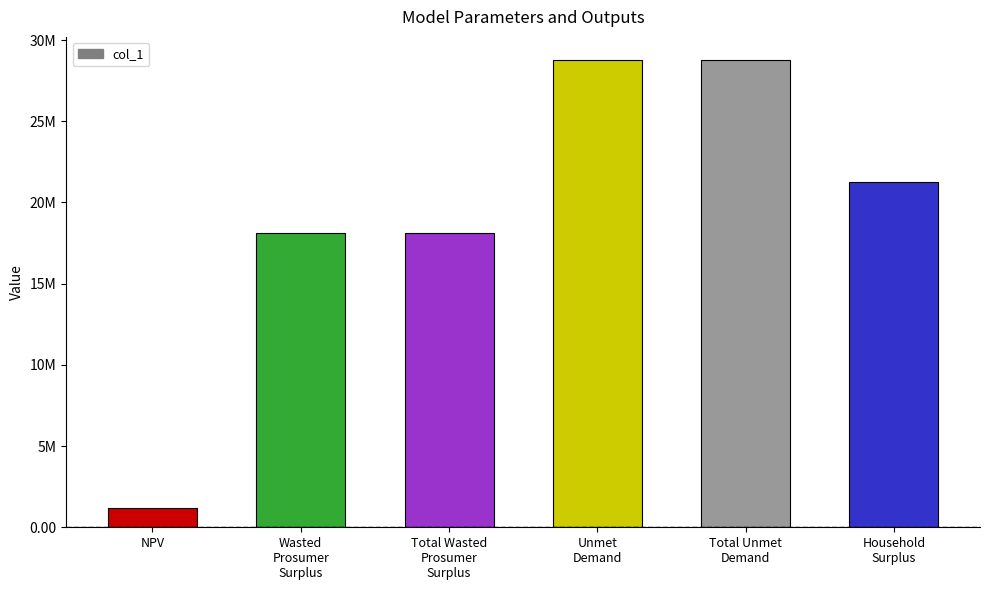

Between Household
Surplus and Wasted
Prosumer
Surplus, which is larger?

Household
Surplus